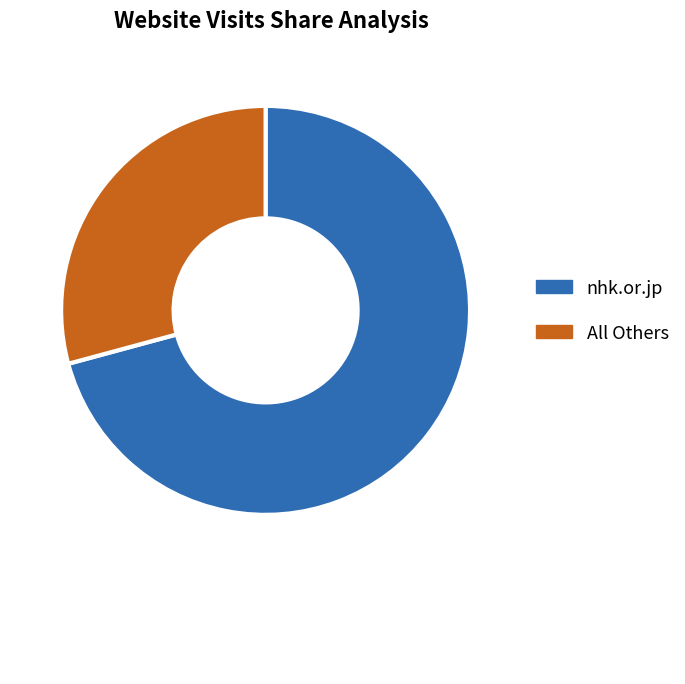

Is there any slice that represents more than half of the pie?

Yes